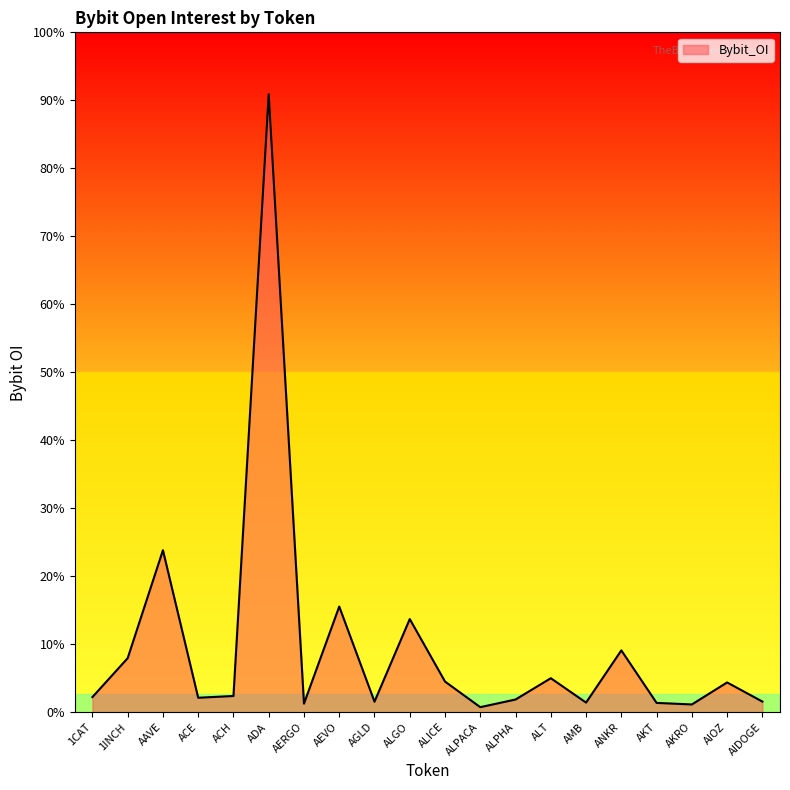

Which category has the lowest value across all series?

ALPACA